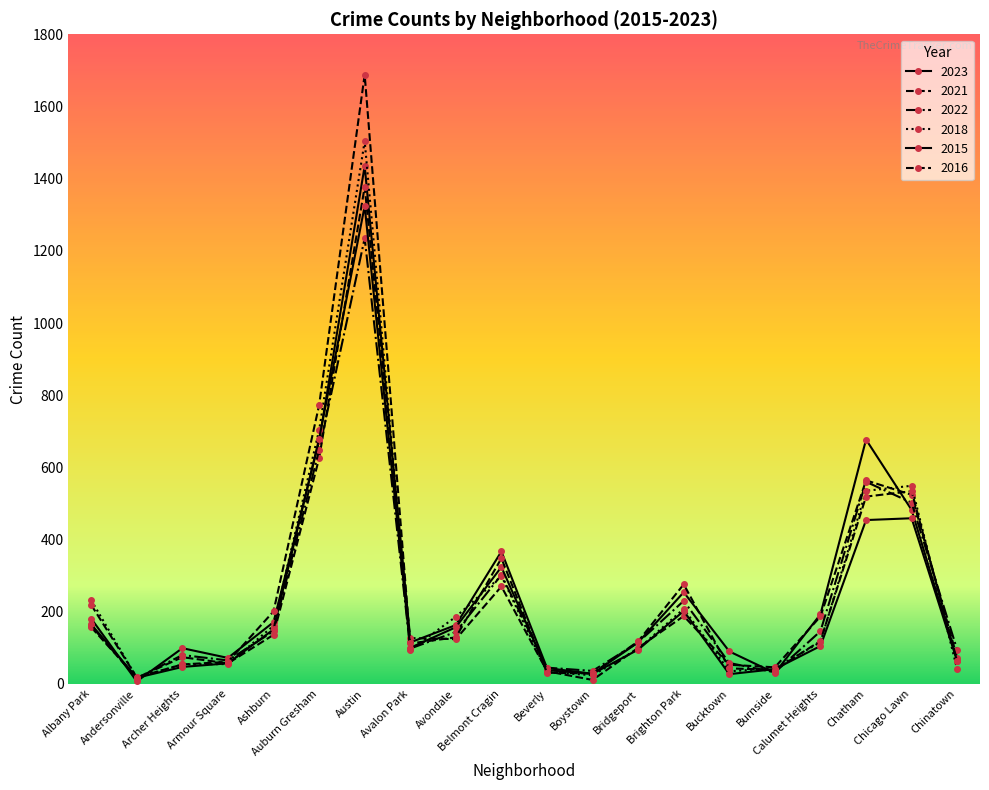

In 2016, how many points are higher than both neighbors (excluding endpoints)?

4